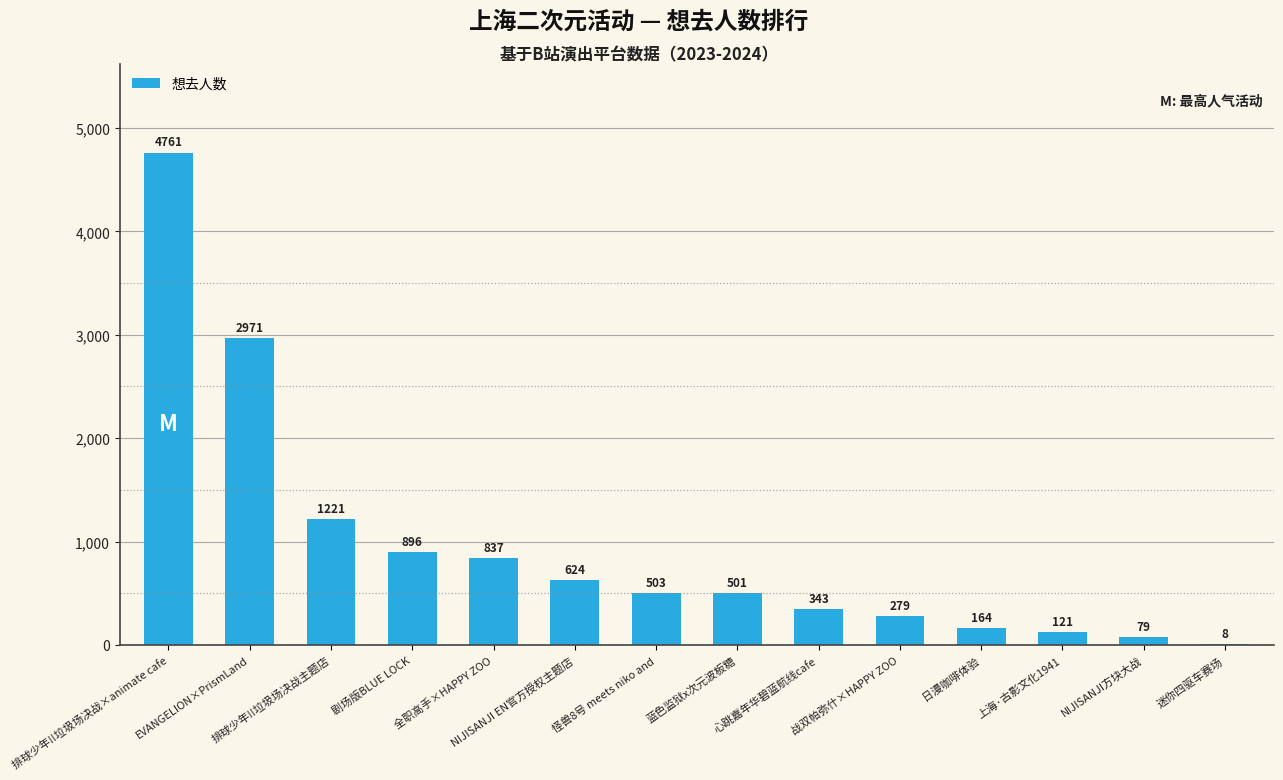

At which label is the value closest to 2384?

EVANGELION×PrismLand